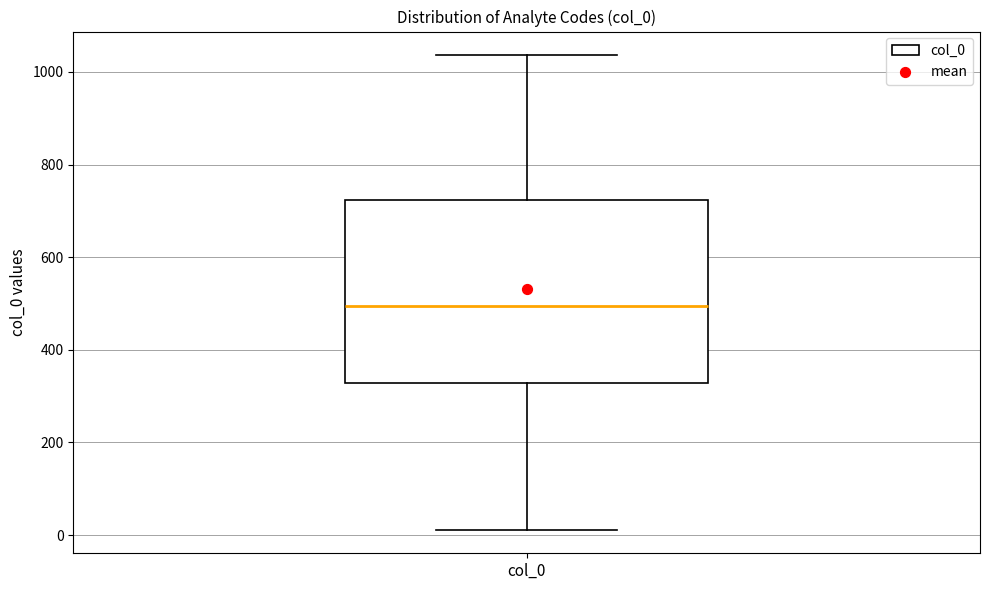

Transcribe this box plot: give where the median line is, the range the box spans, and where the two whiskers end, as read against the y-axis. The values are not printed on the chart, so give them approximately, as read against the axis.

median 500, box 320 to 720, whiskers 20 to 1040